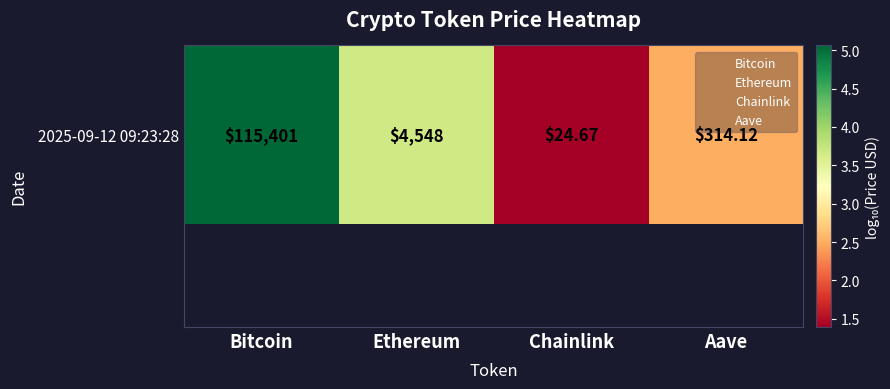

The chart shows a value of 1.0 at Chainlink. True or false?

False